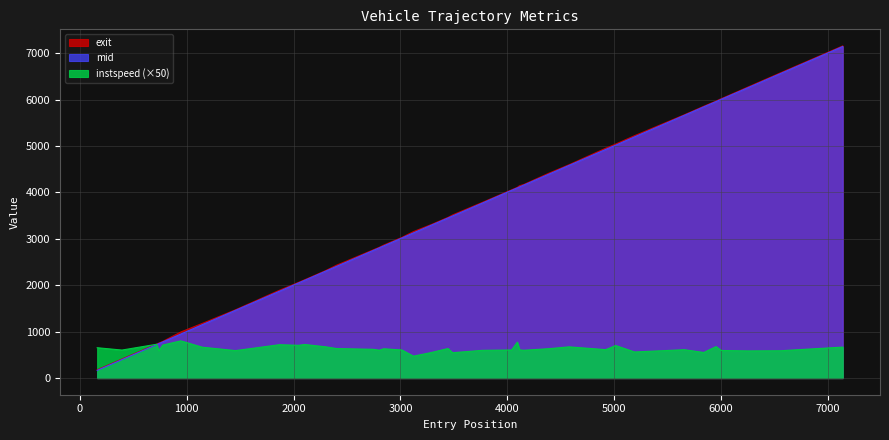

True or false: exit has more than 1 points higher than both neighbors.

False